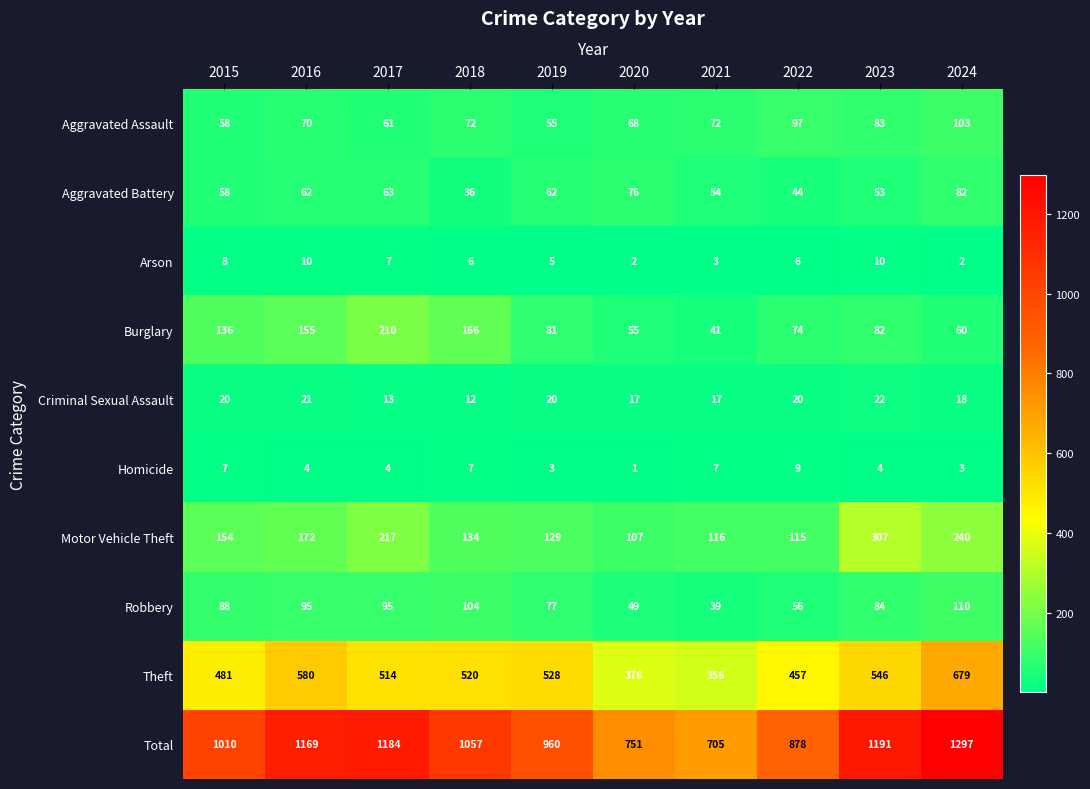

Is the value of Total at 2023 greater than the value of Burglary at 2023?

Yes